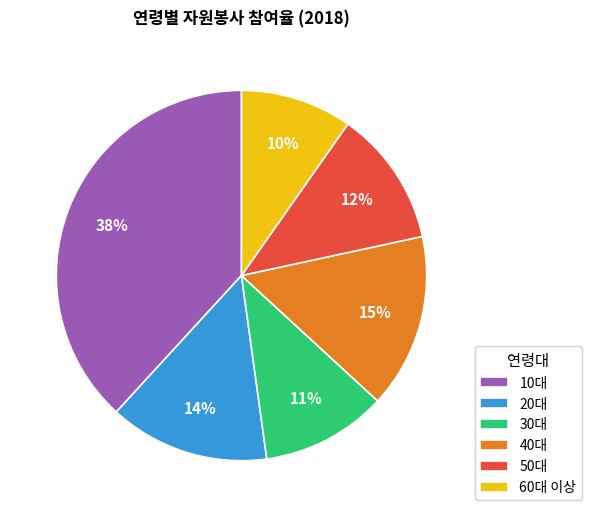

Do 60대 이상 and 40대 together represent more than half of the pie?

No